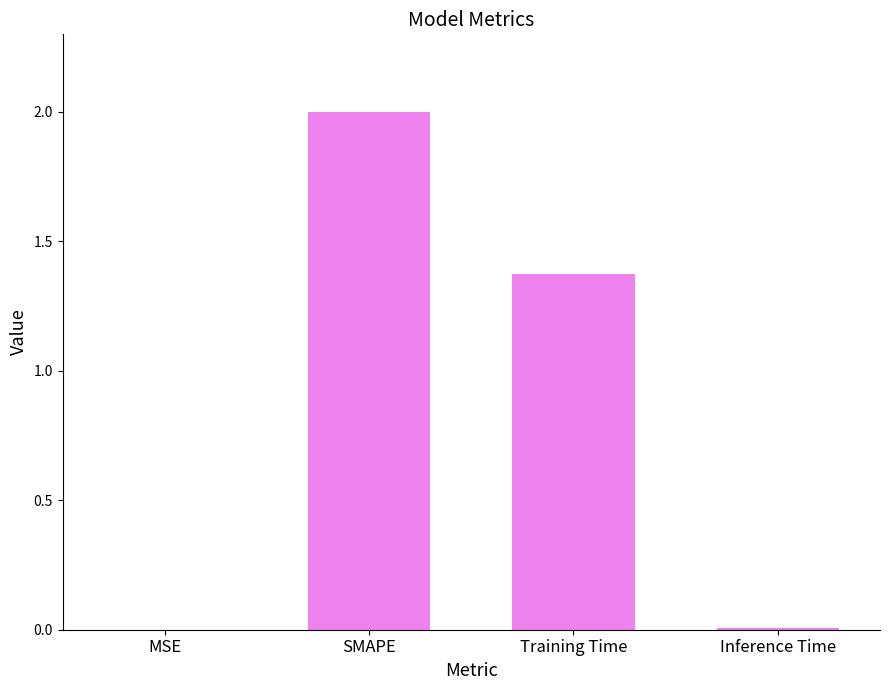

Where is the data nearest to the value 1?

Training Time